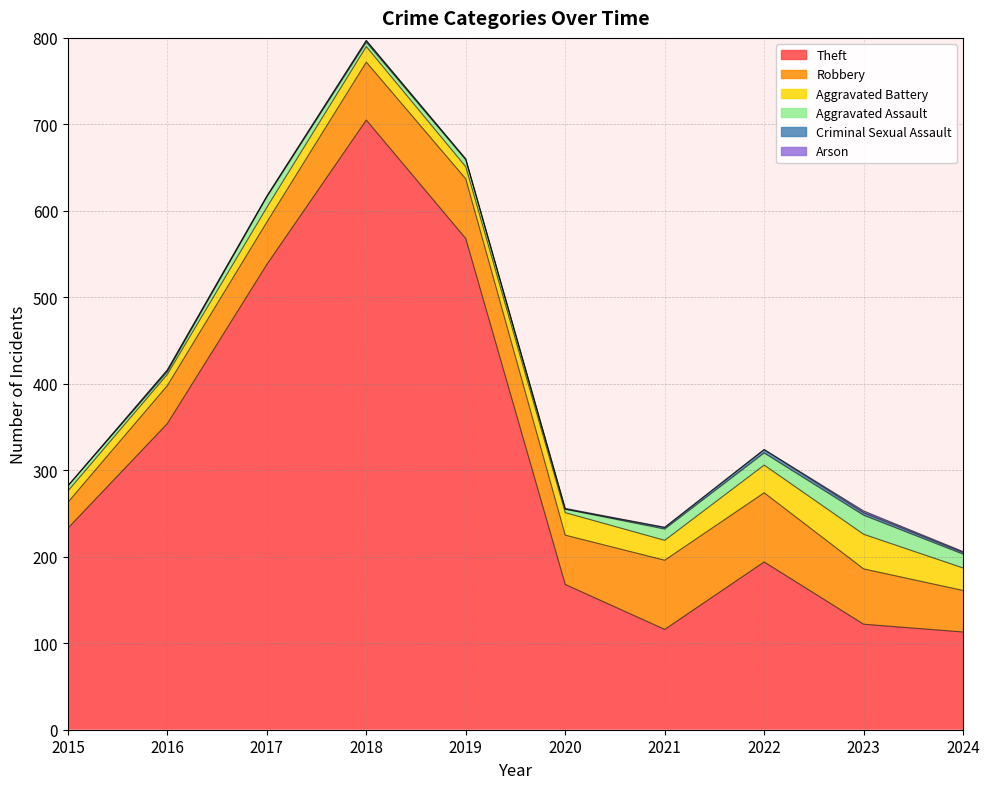

Where is the first local minimum for Criminal Sexual Assault?

2017